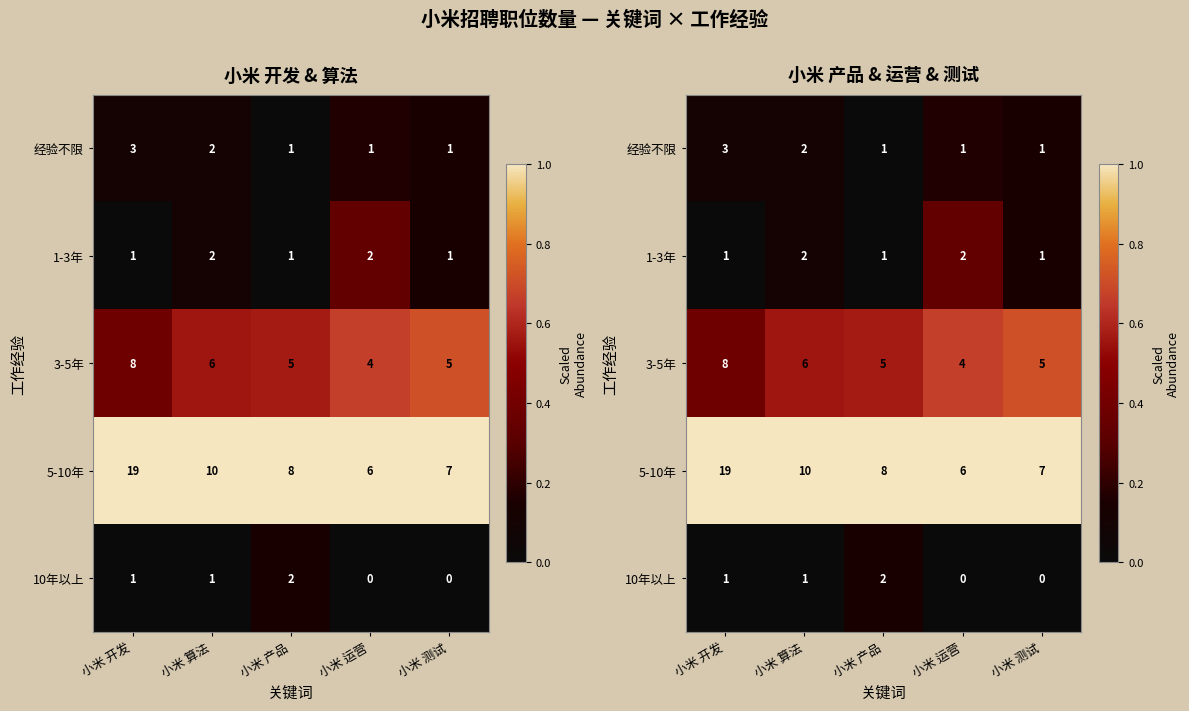

At how many categories does at least one series exceed 0?

5